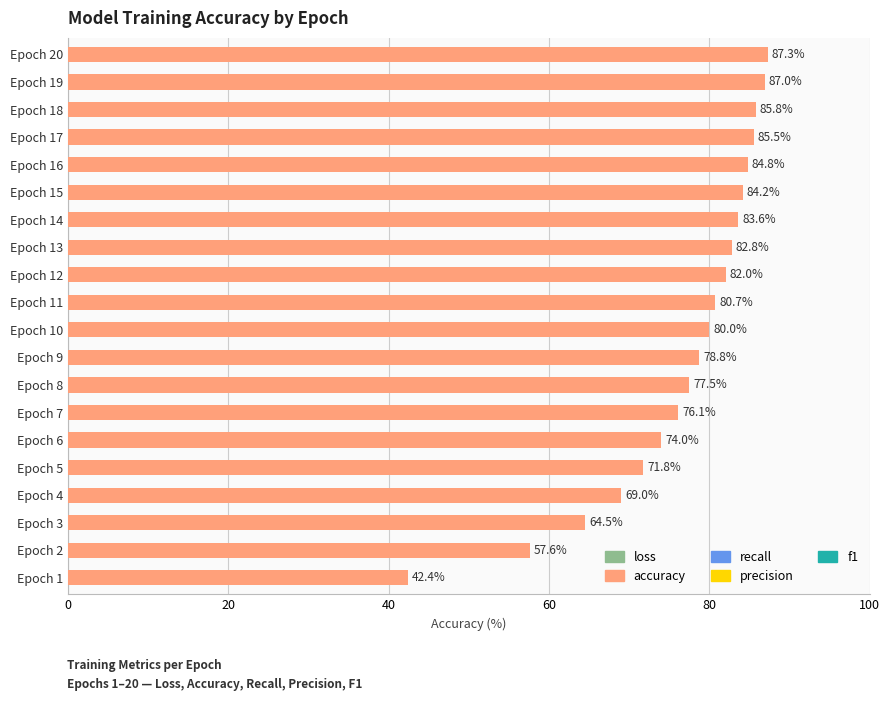

The chart shows a value of 80.7 at Epoch 11. True or false?

True